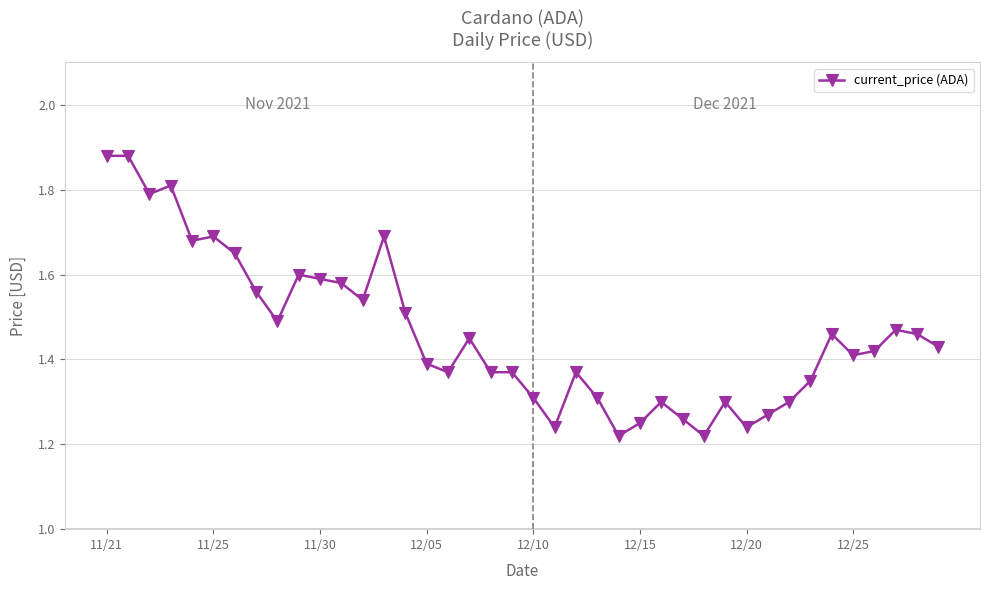

How many values are between 1 and 2?

40